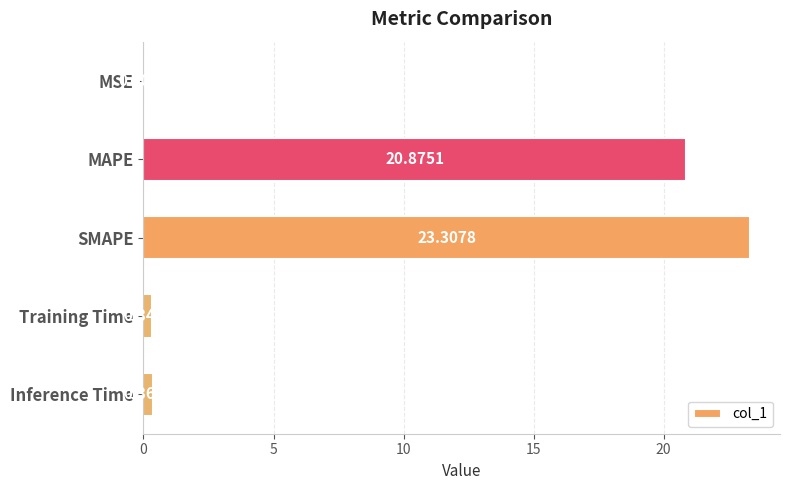

Which has a higher value, MAPE or Inference Time?

MAPE